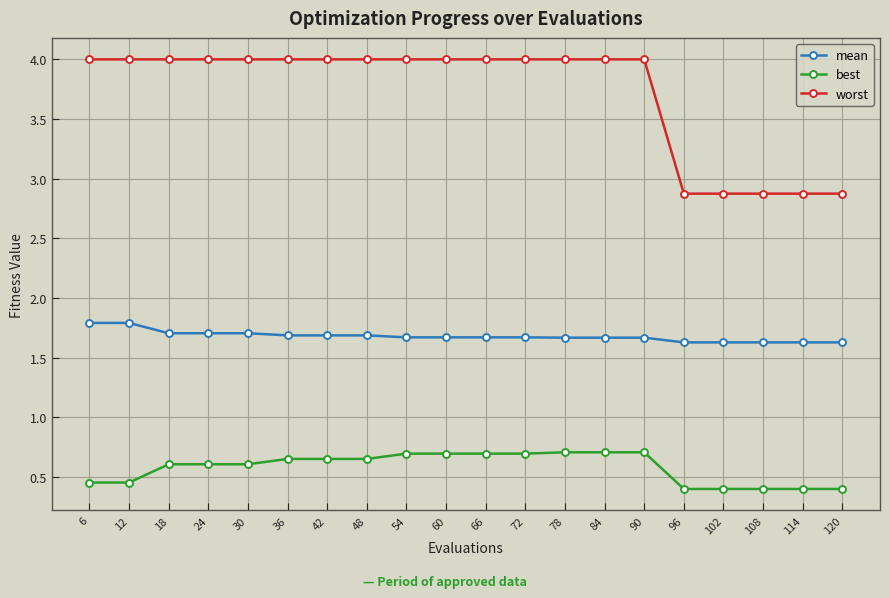

What is the maximum value shown in the chart?

4.0